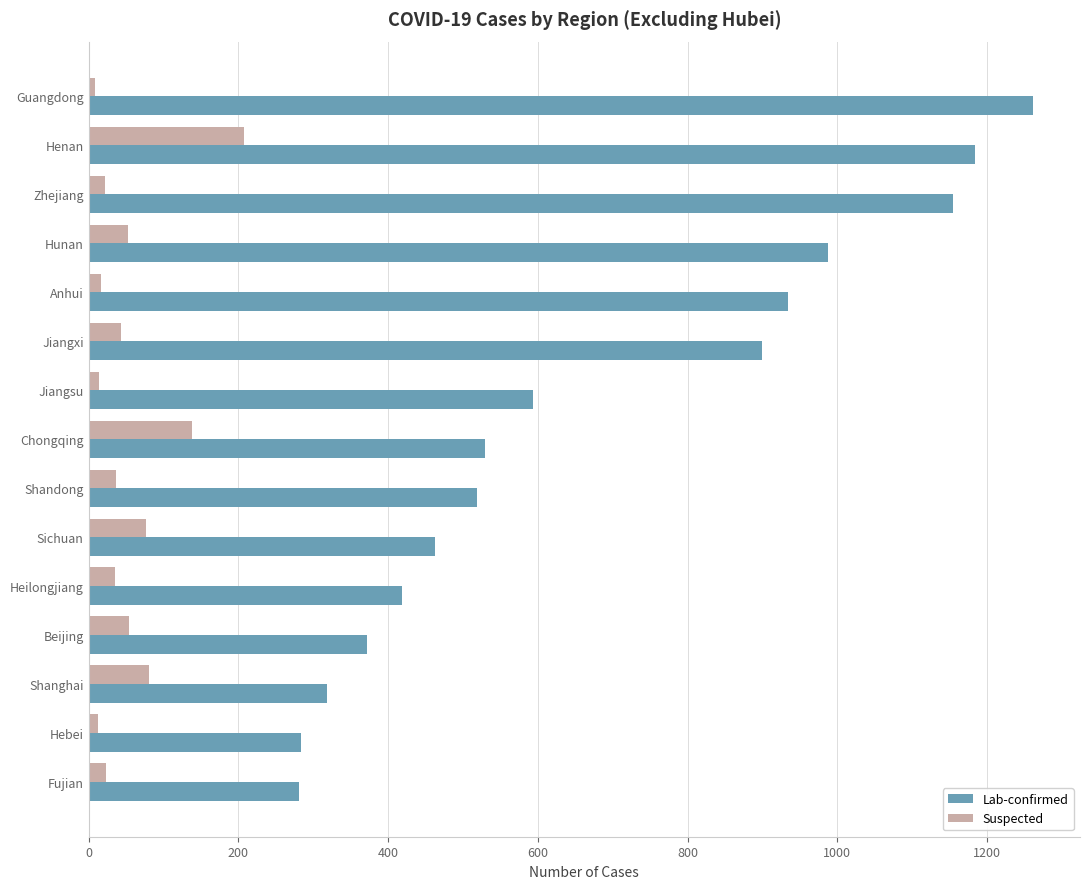

Where is Lab-confirmed nearest to the value 771?

Jiangxi